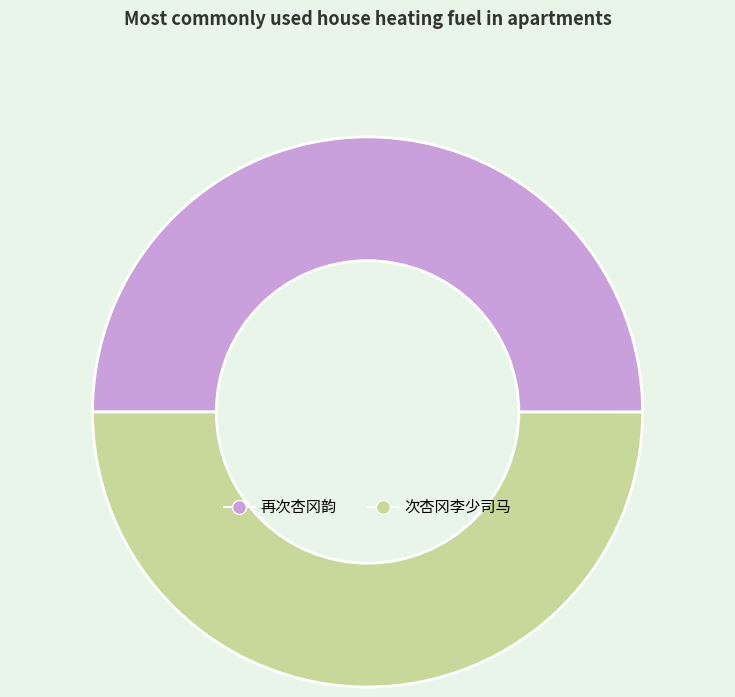

Combined, do 再次杏冈韵 and 次杏冈李少司马 account for over 50%?

Yes